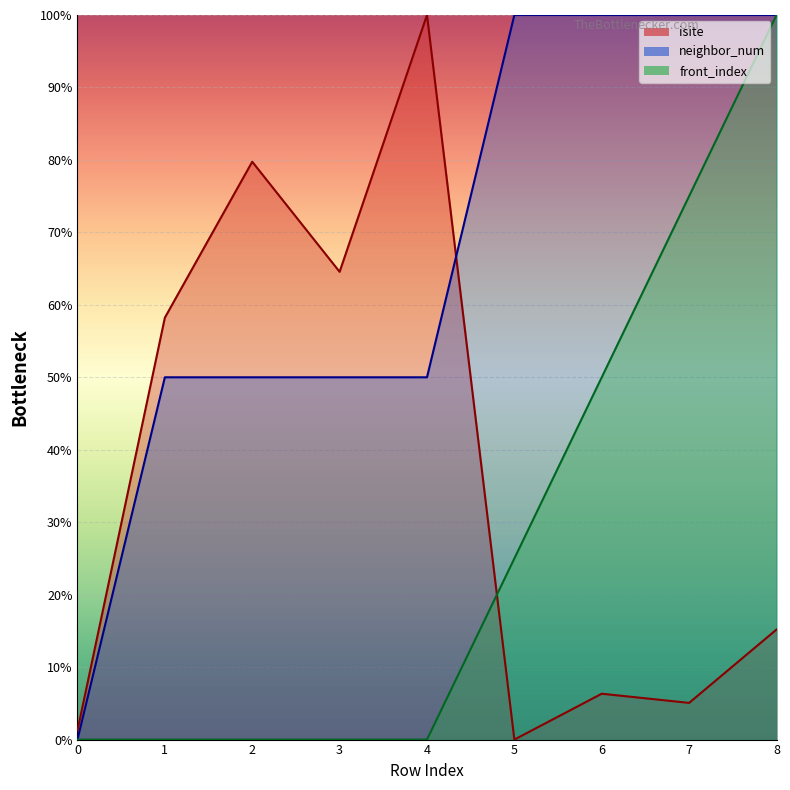

Between which two adjacent categories do neighbor_num and isite first intersect?

4 and 5